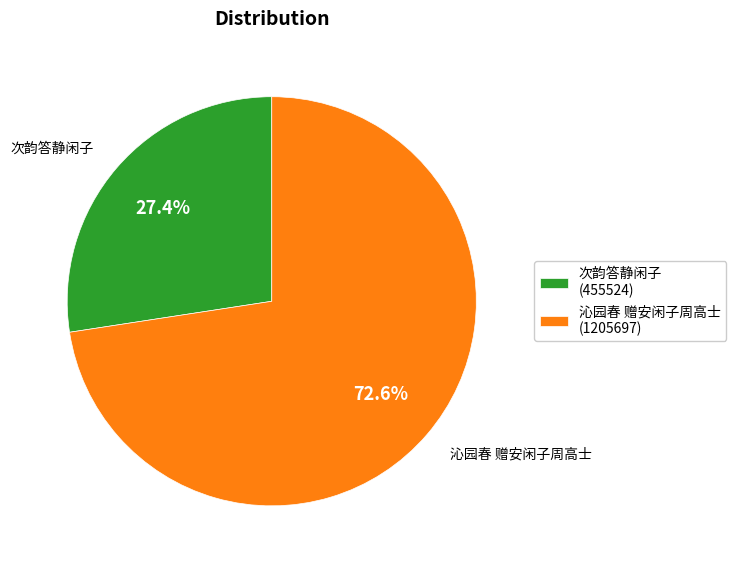

Does any single category account for the majority?

Yes